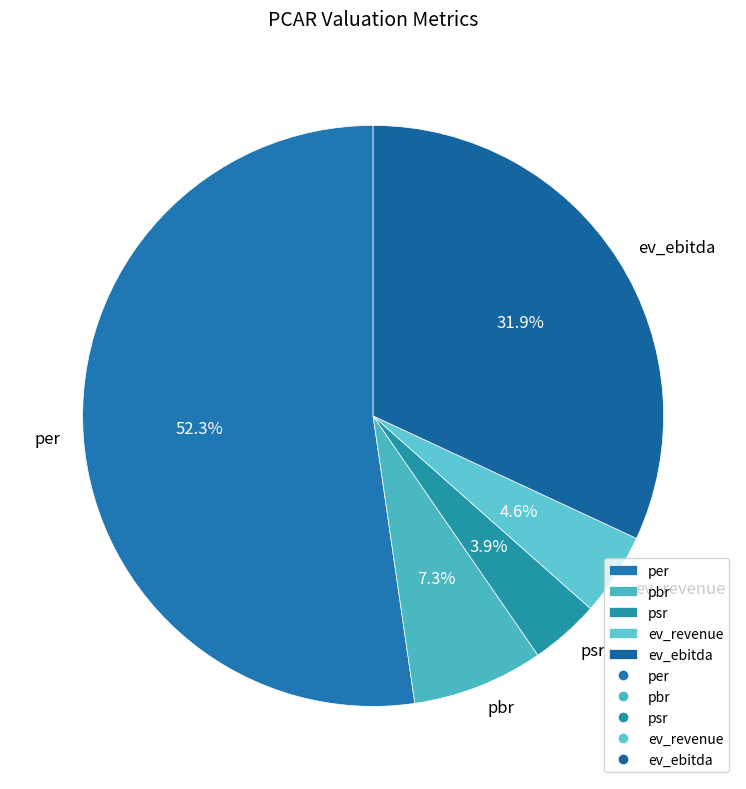

To the nearest percent, what is the difference between the ev_ebitda and per slice percentages?

20%